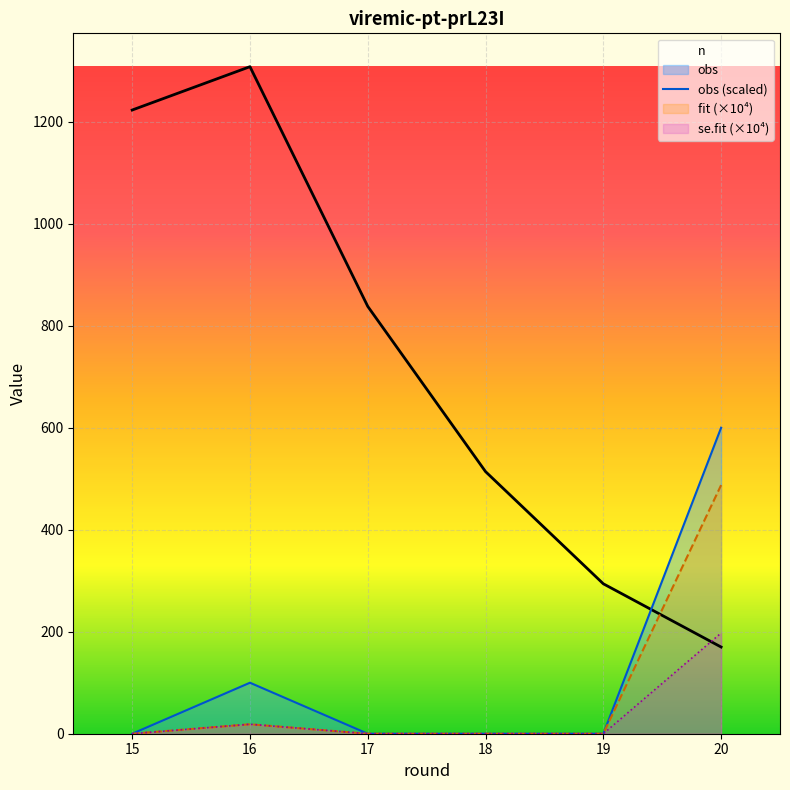

Reading left to right, list all the values displayed in this chart.

n: 15=1223.0	16=1308.0	17=838.0	18=514.0	19=294.0	20=170.0
obs (scaled): 15=0.0	16=100.0	17=0.0	18=0.0	19=0.0	20=600.0
fit (×10⁴): 15=0.0	16=18.6	17=0.0	18=0.0	19=0.0	20=487.5
se.fit (×10⁴): 15=0.0	16=18.6	17=0.0	18=0.0	19=0.0	20=197.5